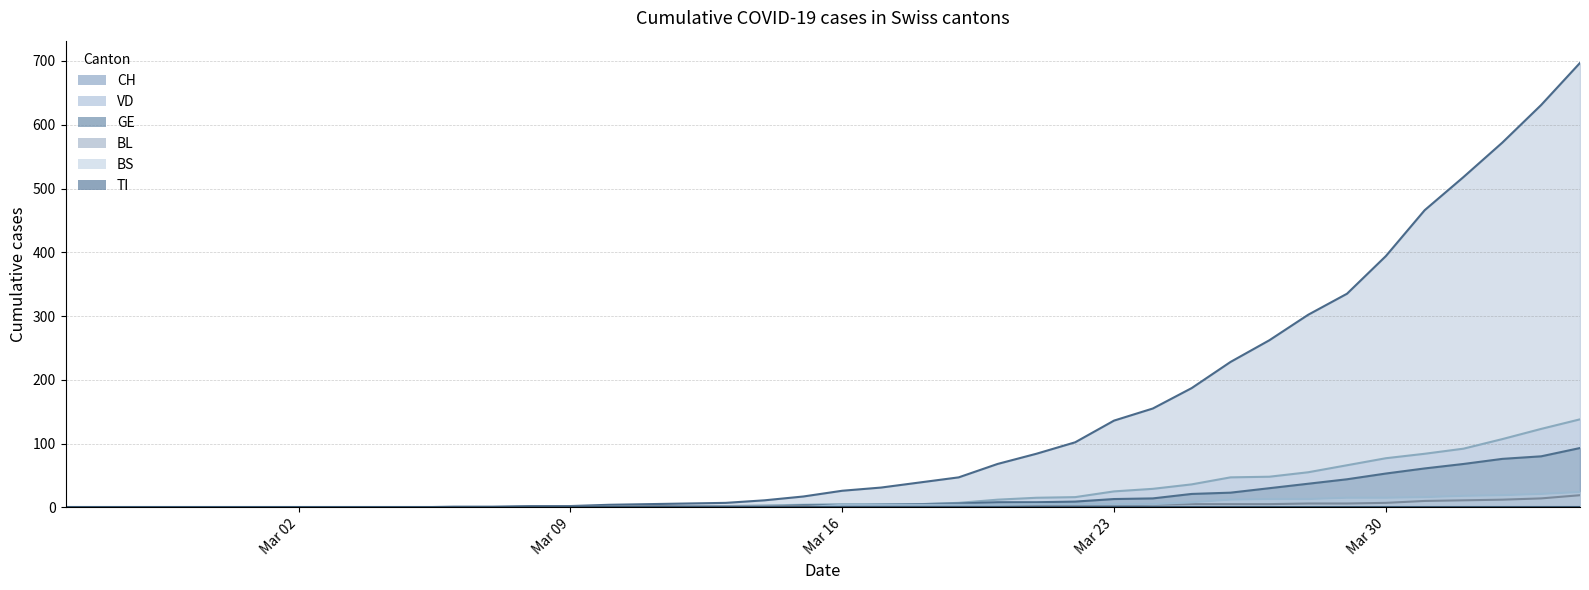

Which series has the largest total across all categories?

CH